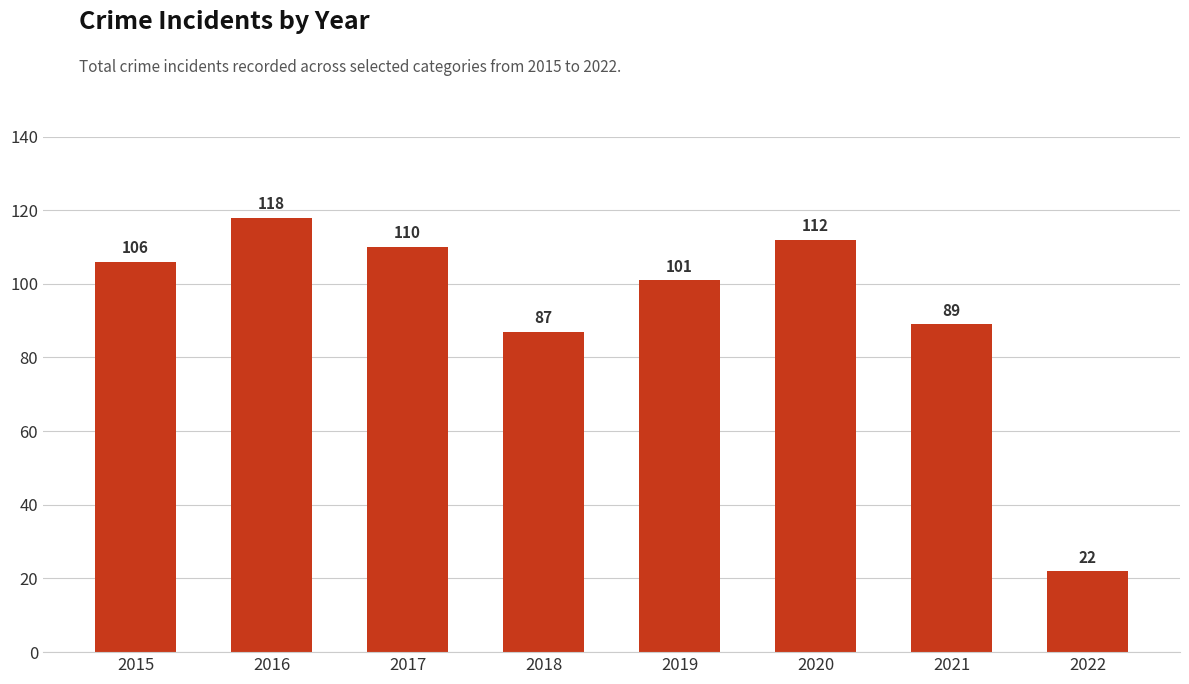

What is the value of the 1st bar from the left?

106